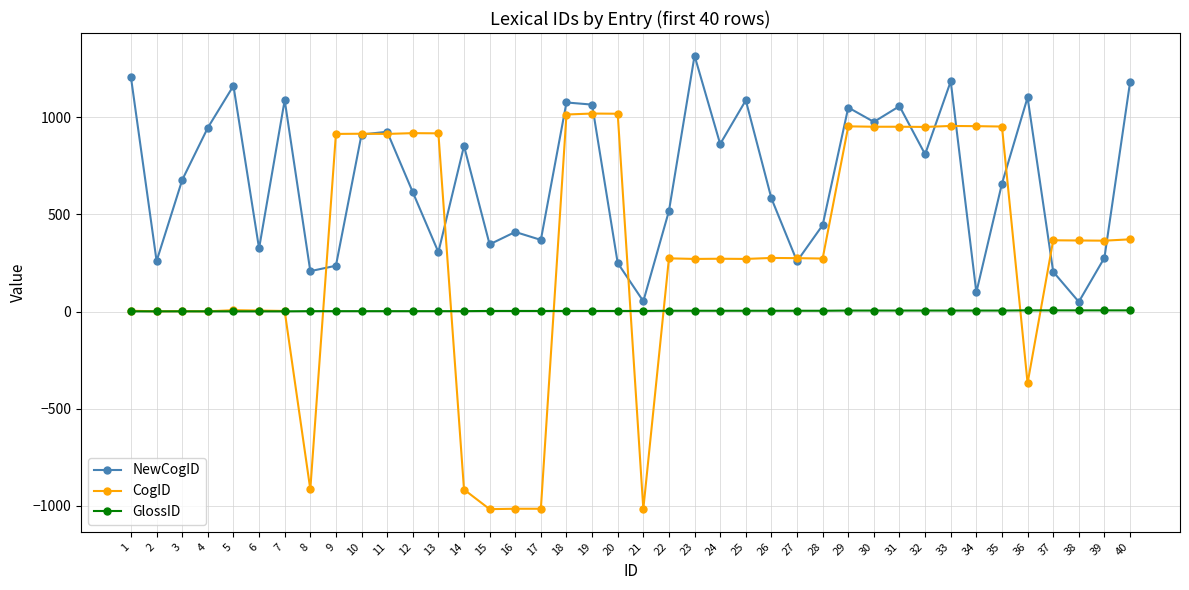

List the series in order of their peak value, highest first.

NewCogID, CogID, GlossID